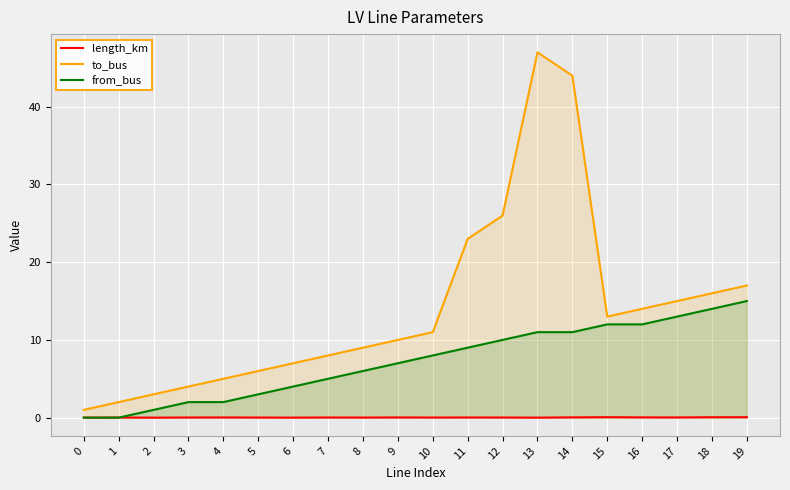

The to_bus series shows 20.3 at 15. True or false?

False